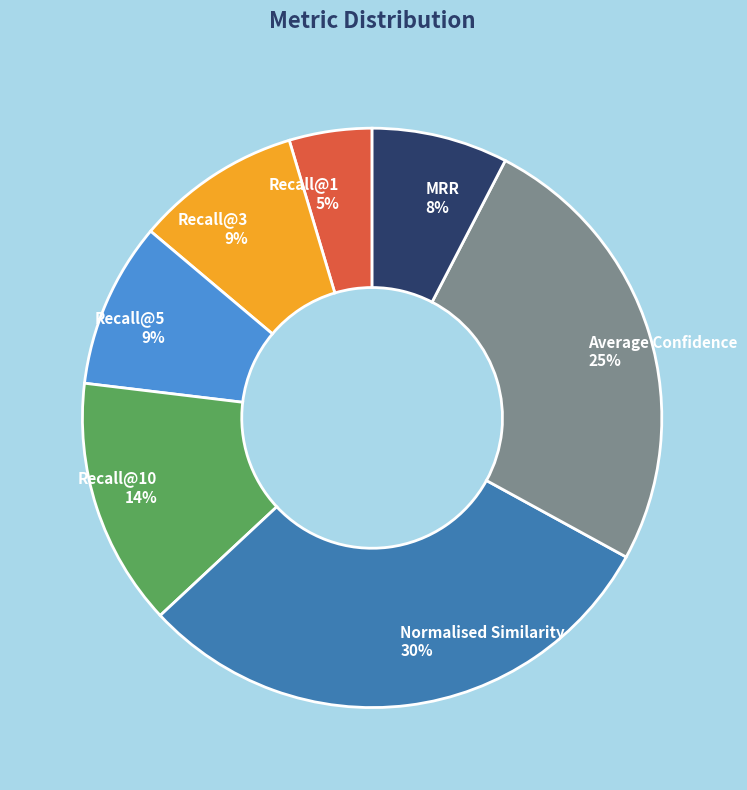

Is it true that Normalised Similarity is 30% of the pie?

True